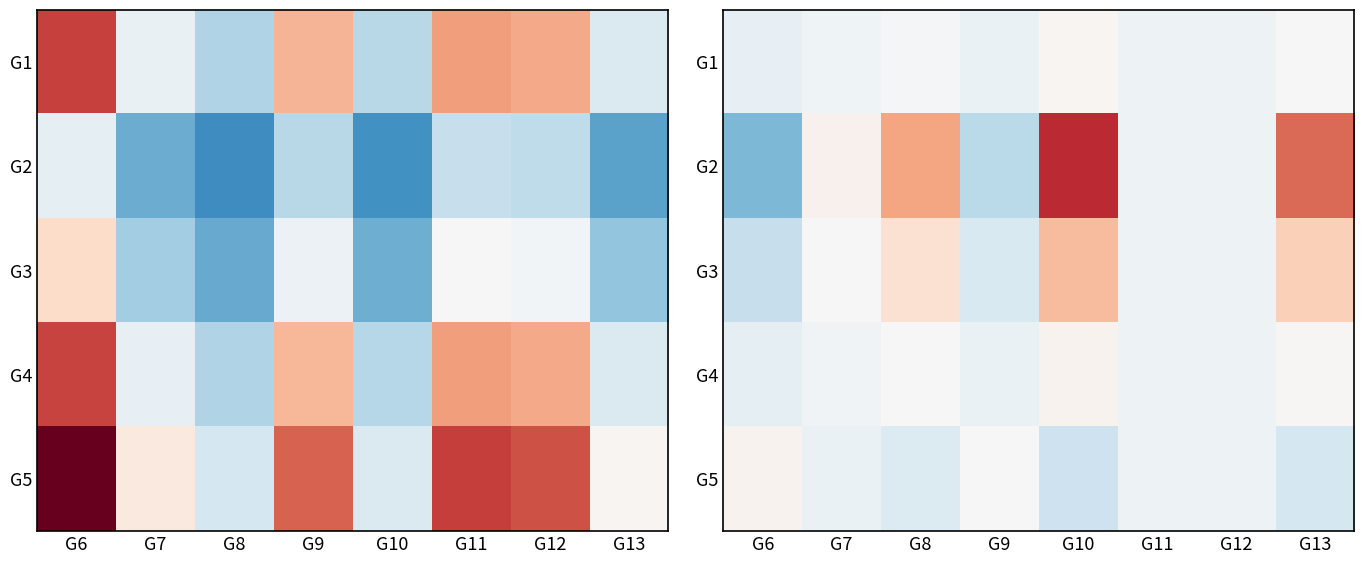

Rank the categories by G3 value from highest to lowest.

G10, G13, G8, G7, G11, G12, G9, G6